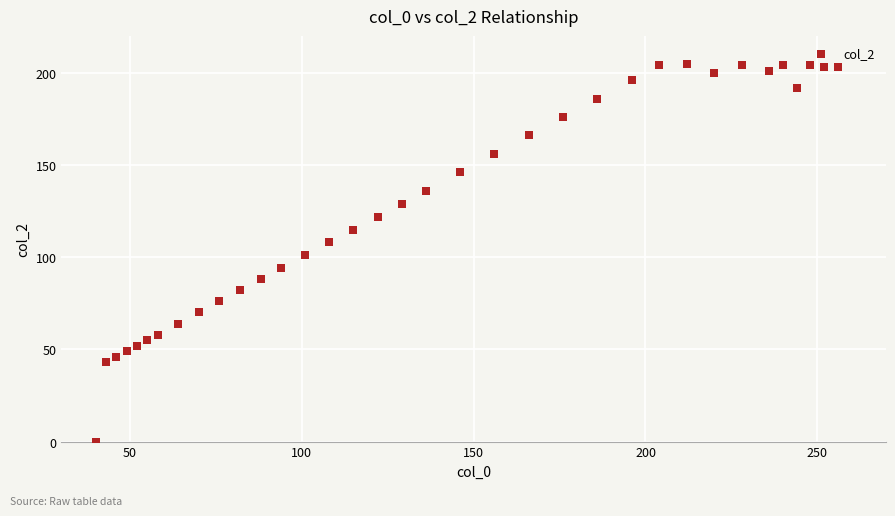

What is the range of X values (max minus min)?

216